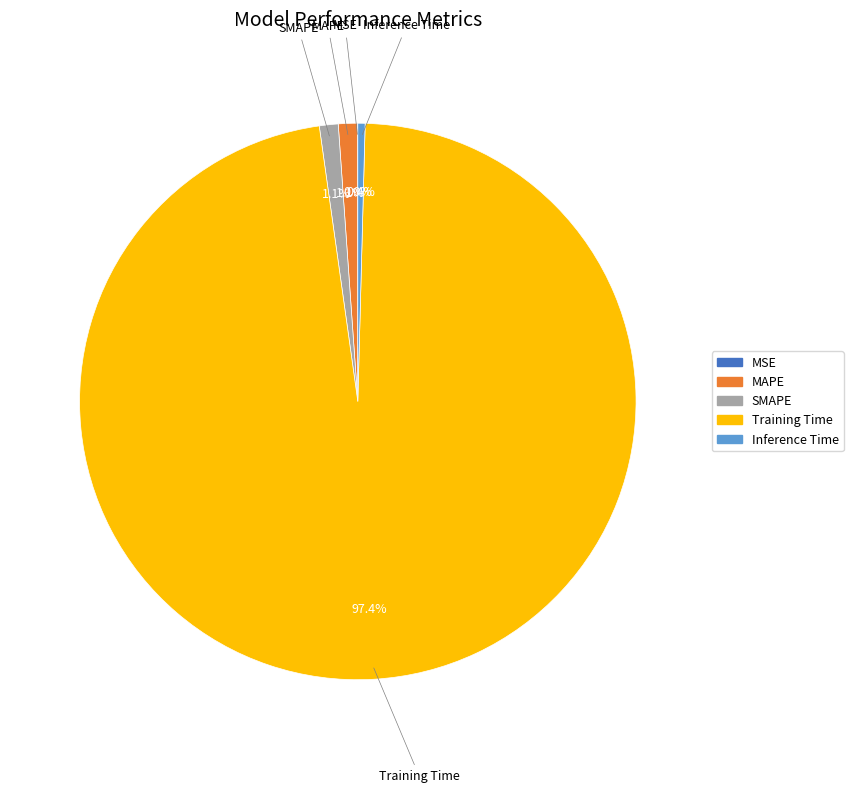

Is there a majority slice in this chart?

Yes